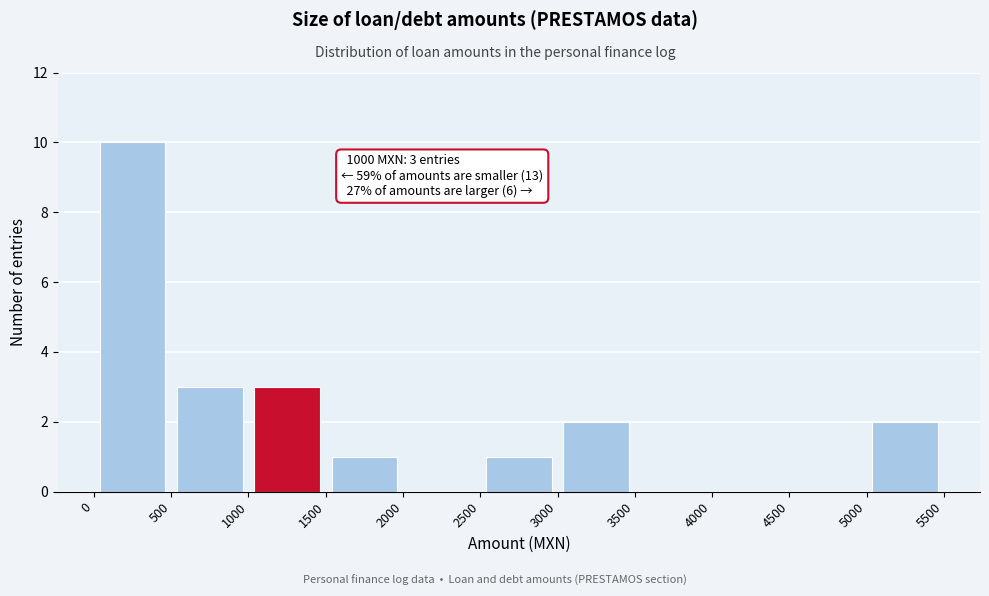

Over which range of the x-axis is the bar tallest?

0 to 500